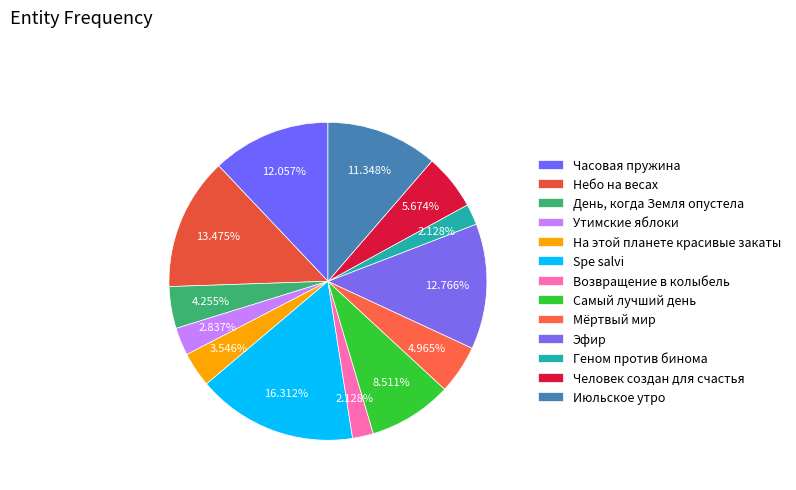

Which has a higher value, Часовая пружина or Утимские яблоки?

Часовая пружина